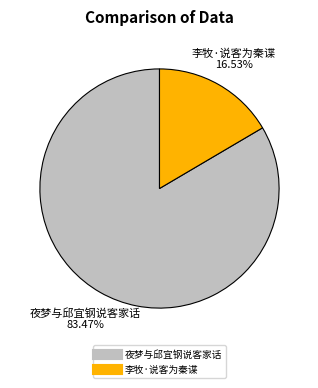

Is there a majority slice in this chart?

Yes